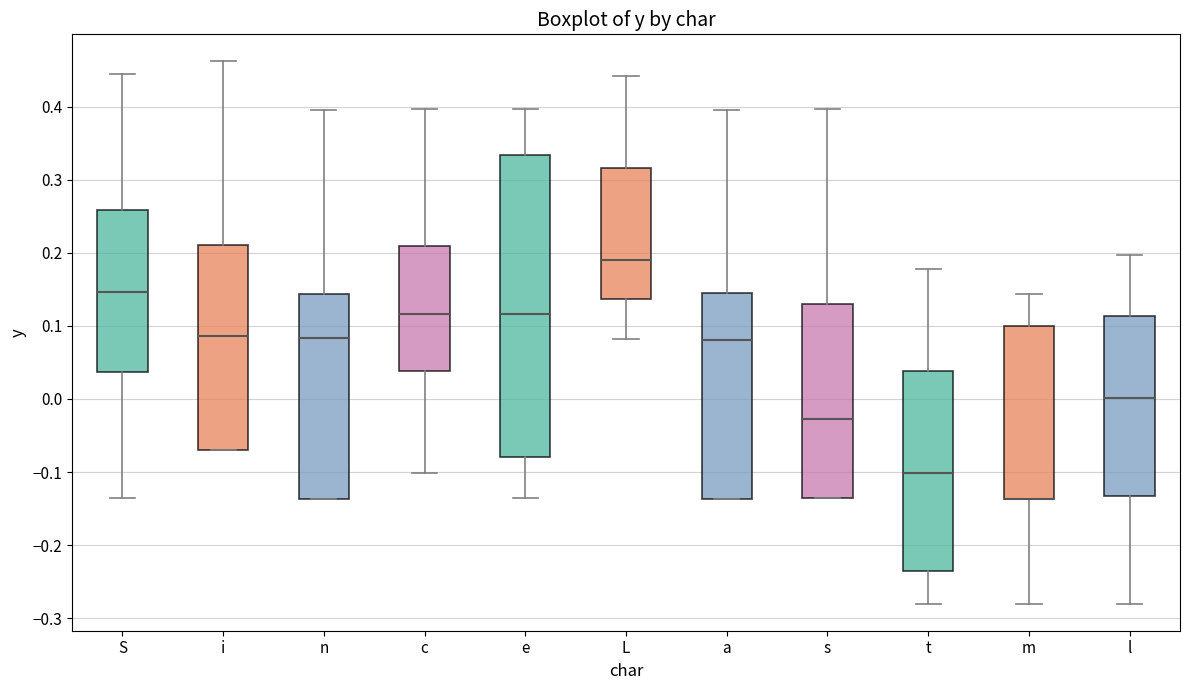

Where does the upper whisker of the box for m end on the y-axis? The values are not printed on the chart, so give them approximately, as read against the axis.

0.14